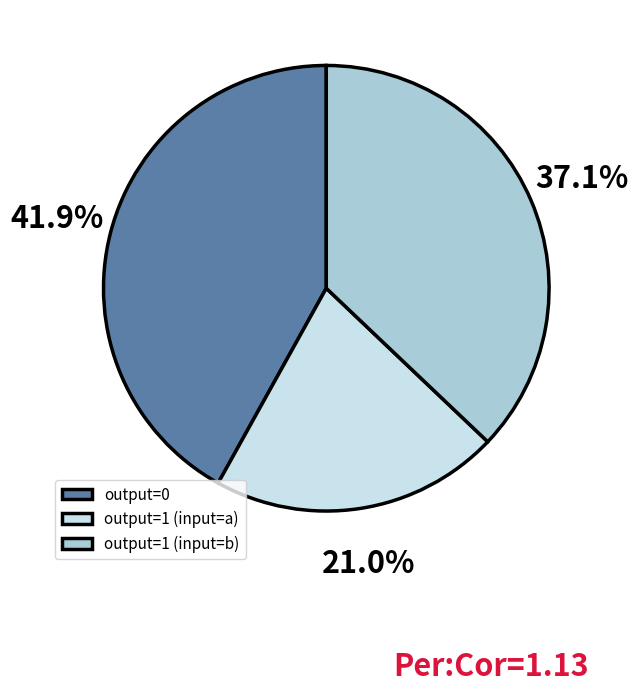

Between output=0 and output=1 (input=a), which is larger?

output=0